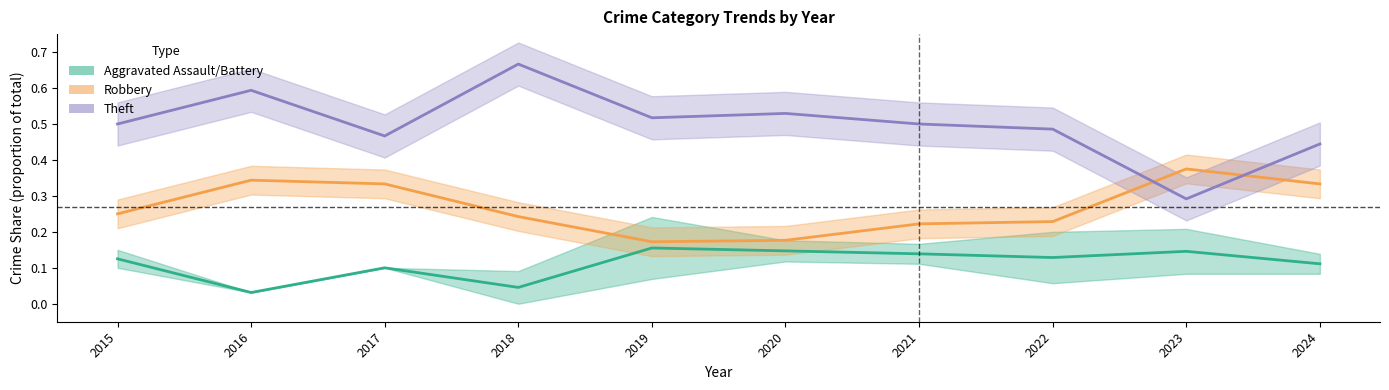

List the series in order of their overall mean, lowest first.

Aggravated Assault, Robbery, Theft